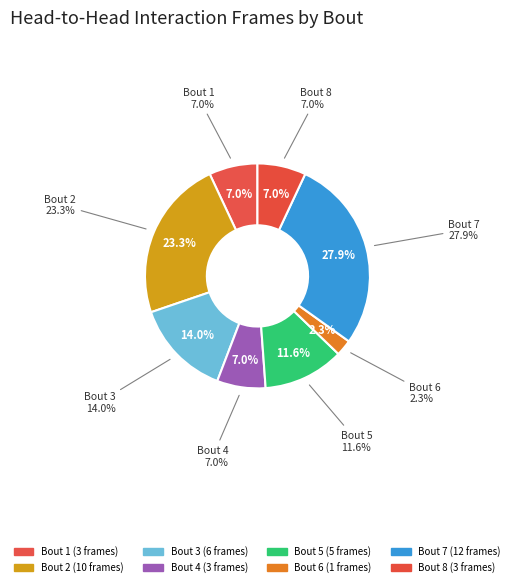

To the nearest percent, what is the average slice percentage?

12%